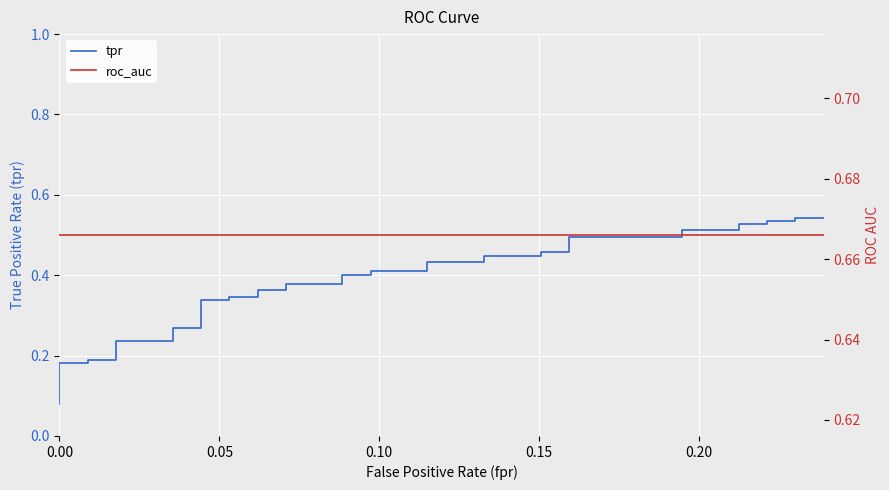

Is the value of tpr at 37 greater than the value of roc_auc at 0.10?

No